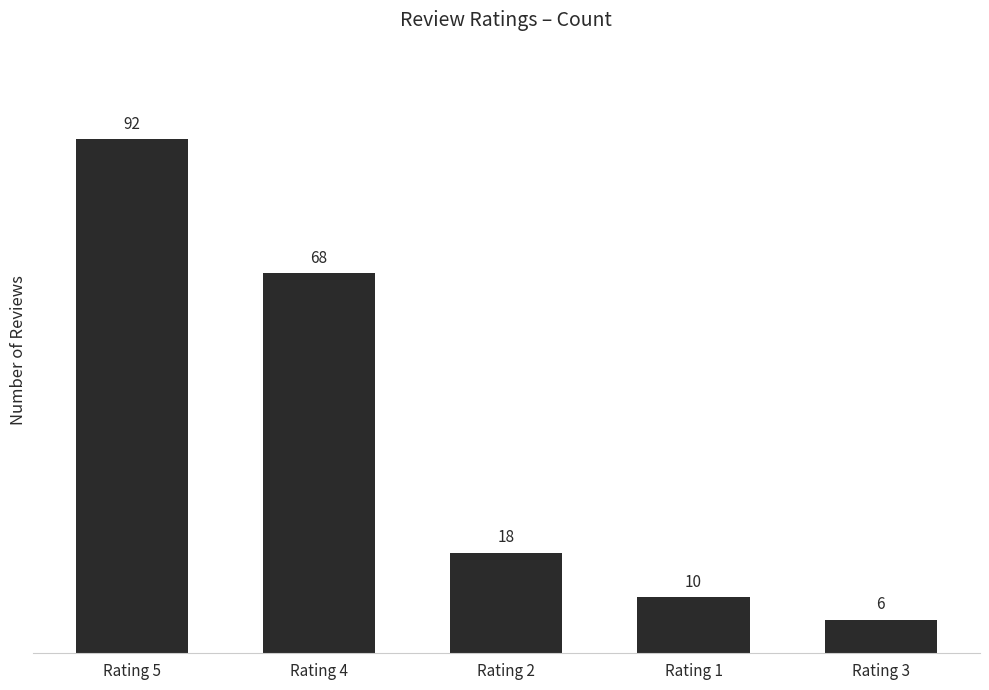

What is the average value?

39